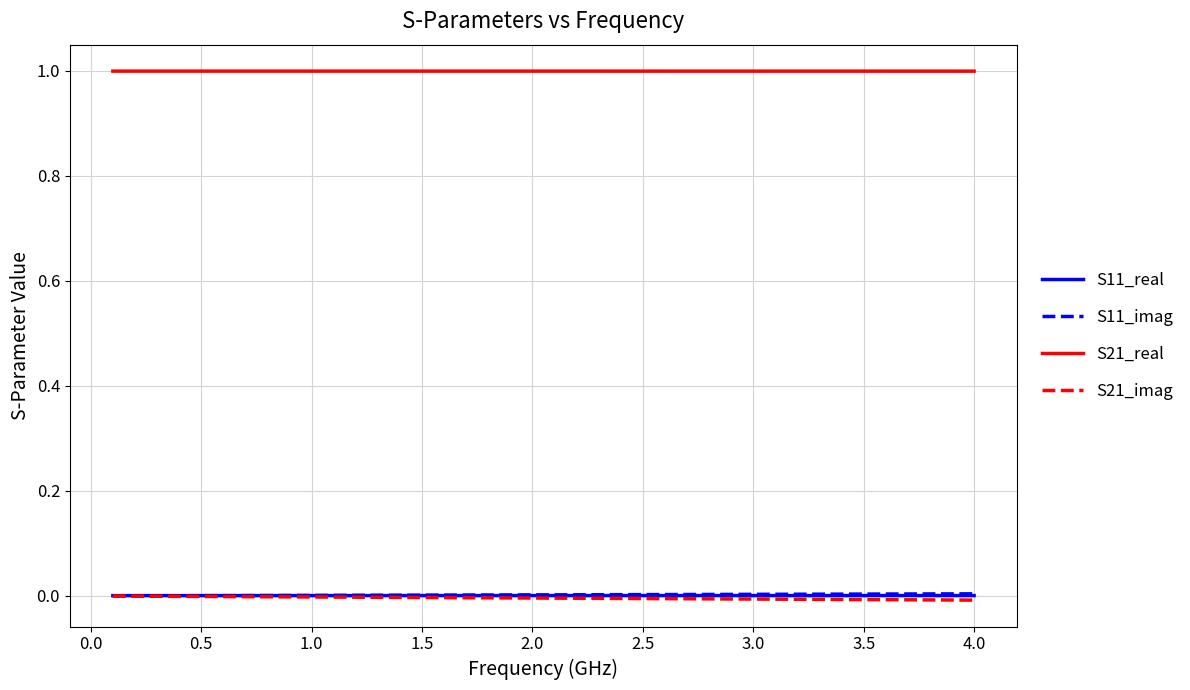

True or false: S11_imag and S21_real intersect in this chart.

False